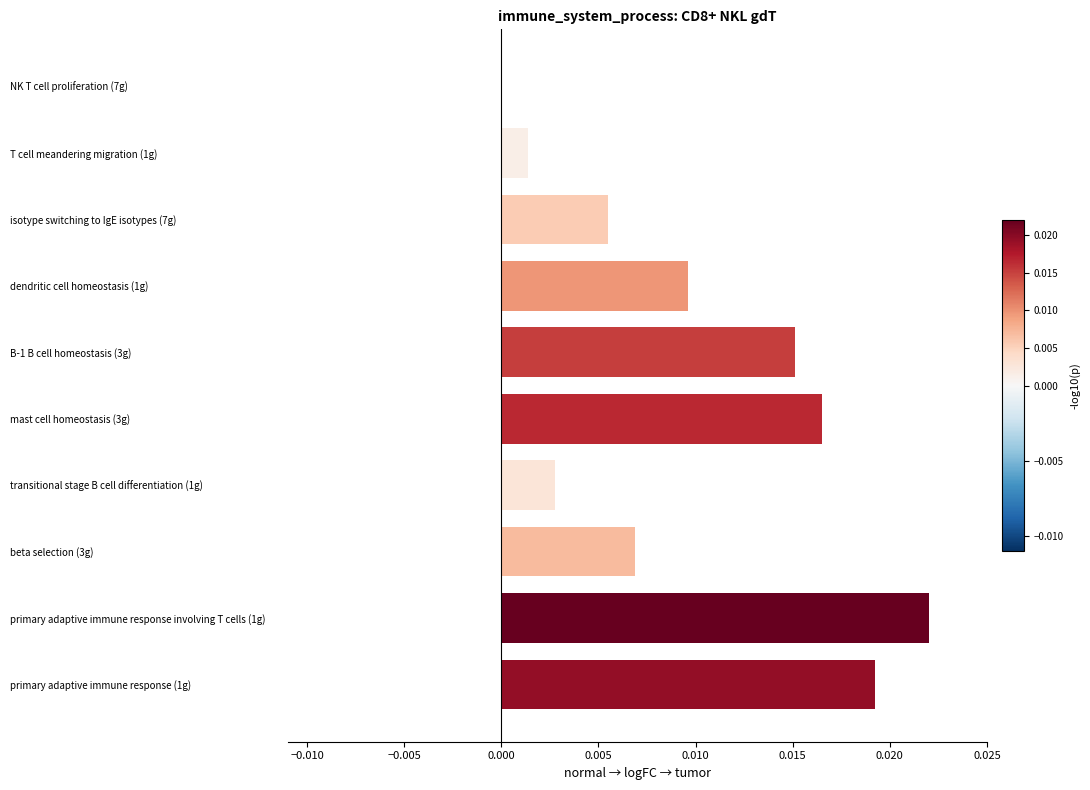

Between B-1 B cell homeostasis (3g) and NK T cell proliferation (7g), which is larger?

B-1 B cell homeostasis (3g)